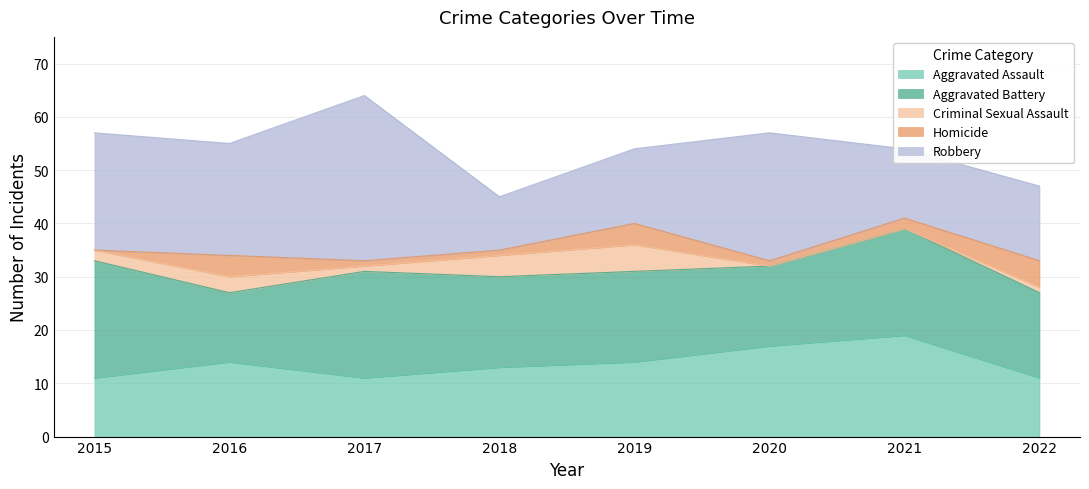

In Aggravated Battery, how many points are higher than both neighbors (excluding endpoints)?

2